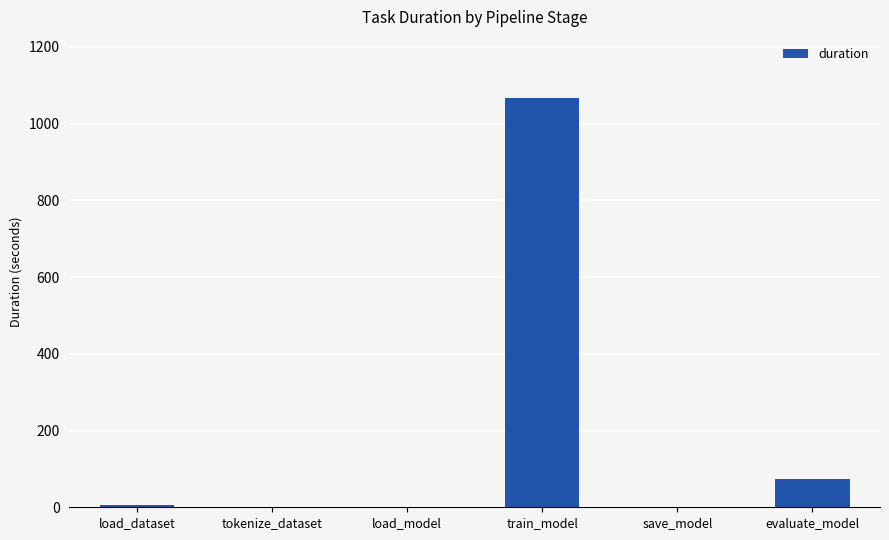

Which has a higher value, evaluate_model or save_model?

evaluate_model